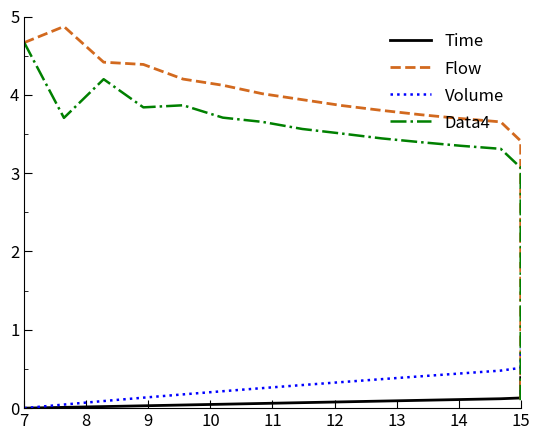

What is the value of the Flow point at the 7th from the left?

4.0